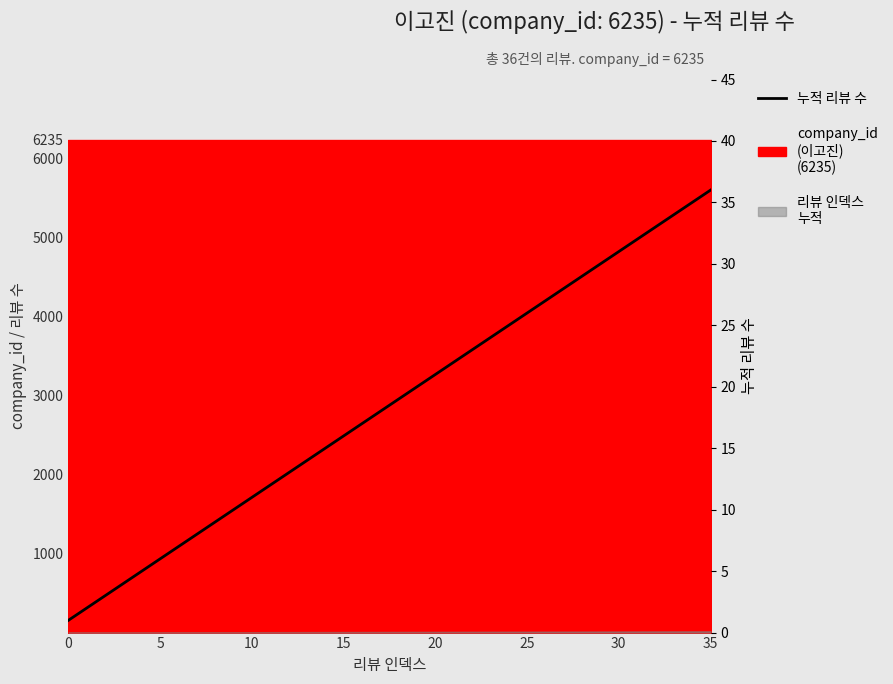

What is the difference between the second highest and second lowest values?

33